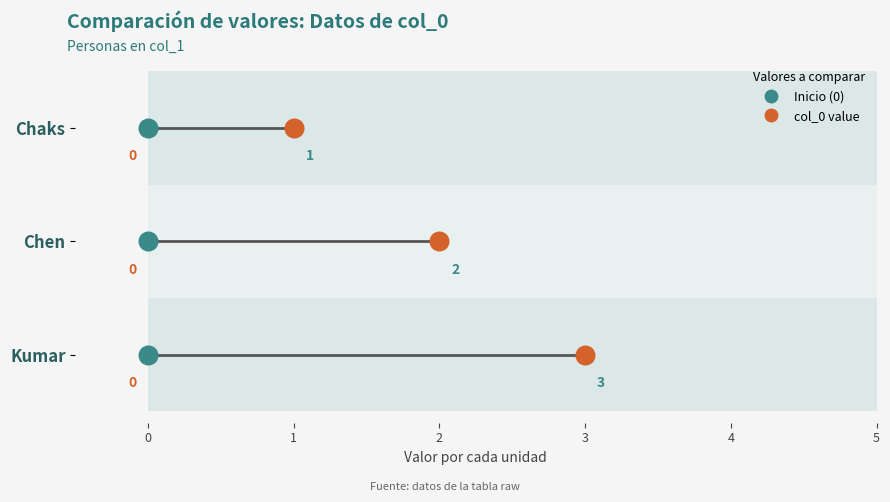

What is the change in value from Chaks to Chen?

+1